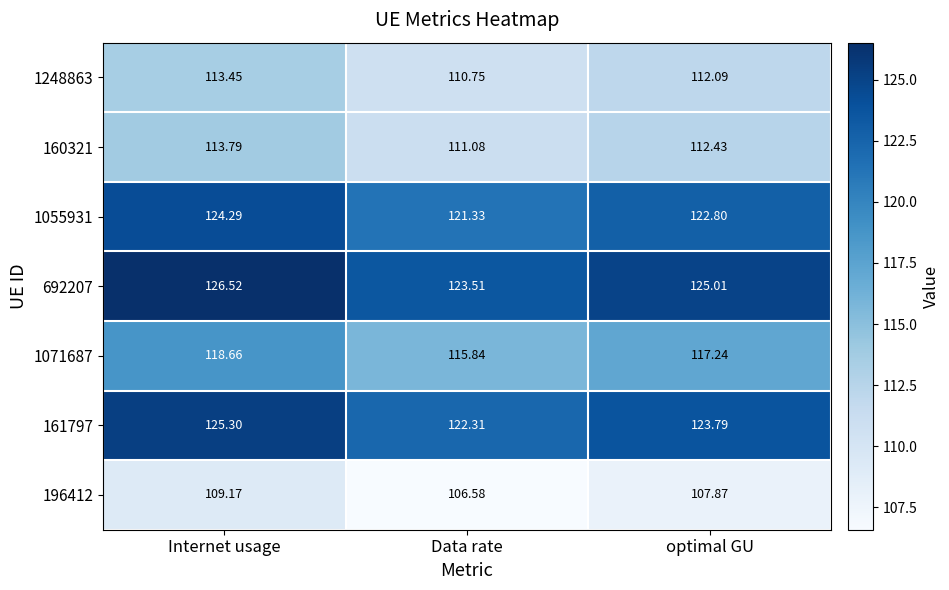

Where does the 161797 series first go above 123?

Internet usage